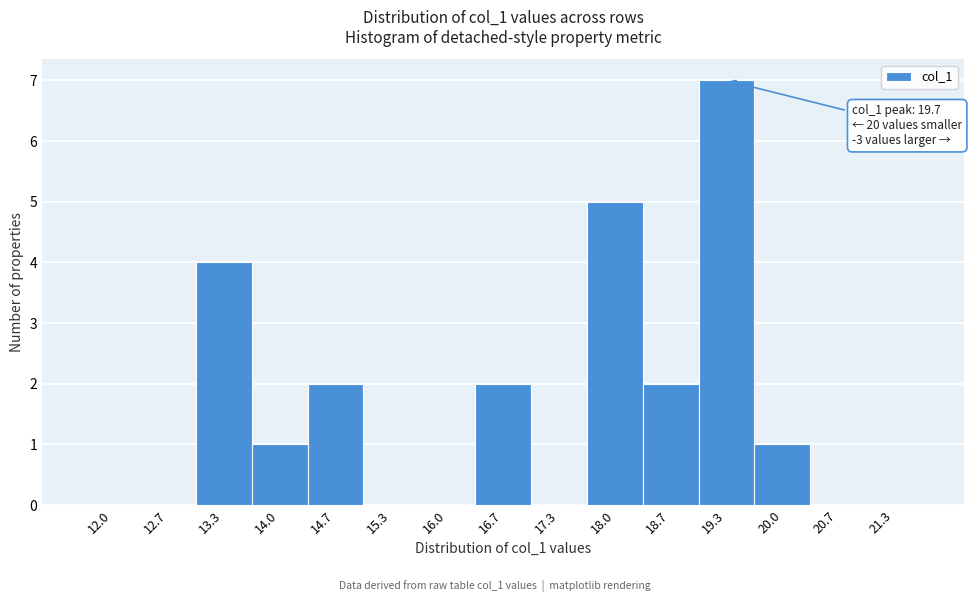

Reading left to right, transcribe all the data shown in this chart.

12.0=0	12.7=0	13.3=4	14.0=1	14.7=2	15.3=0	16.0=0	16.7=2	17.3=0	18.0=5	18.7=2	19.3=7	20.0=1	20.7=0	21.3=0